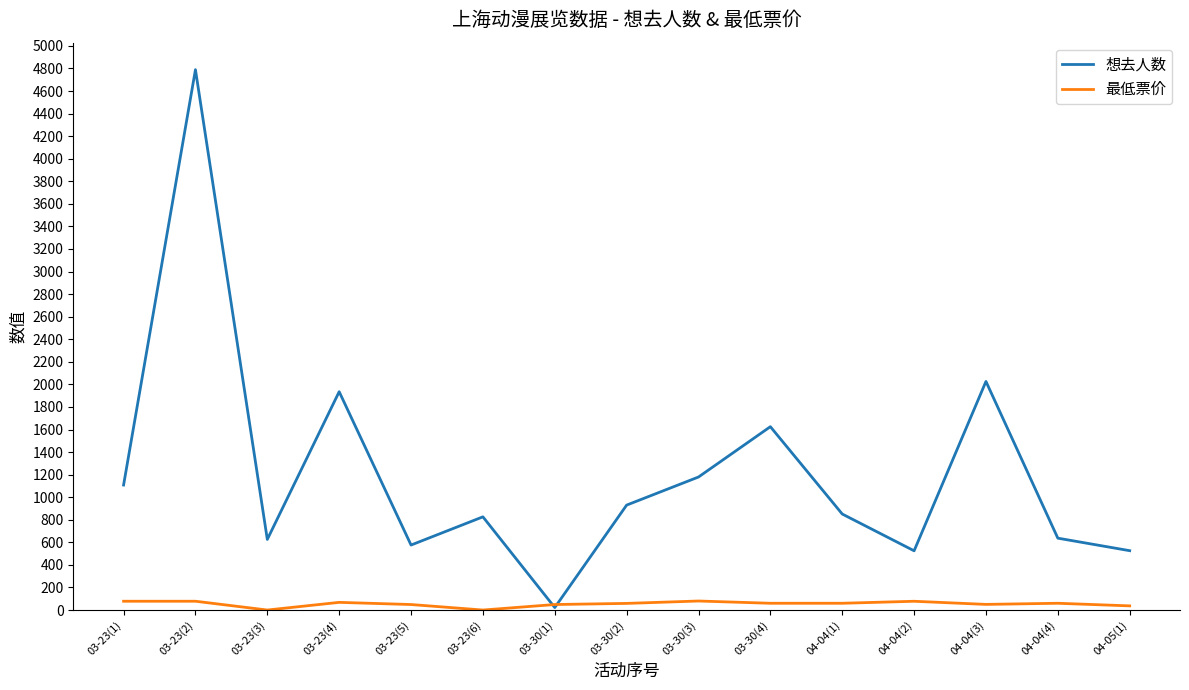

Which series ends up on top after the final intersection of 最低票价 and 想去人数?

想去人数